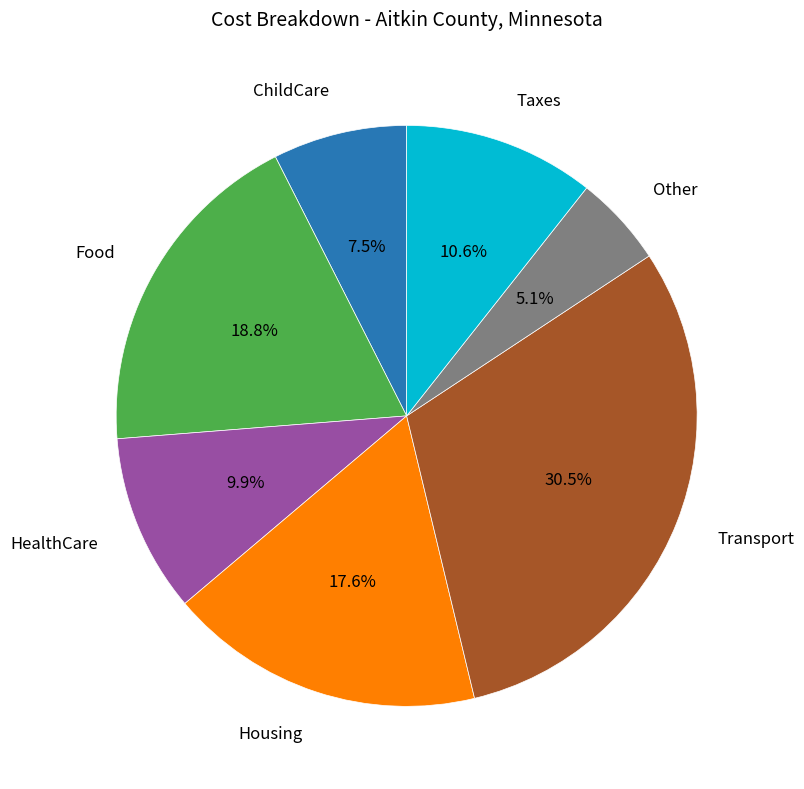

Does any single category account for the majority?

No